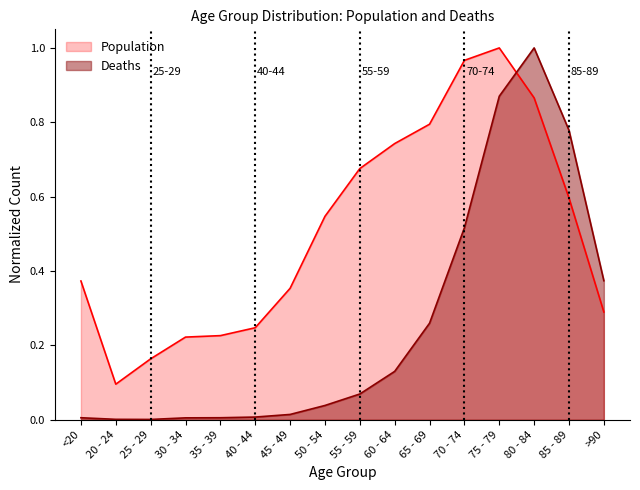

What is the maximum value for Population?

1.0